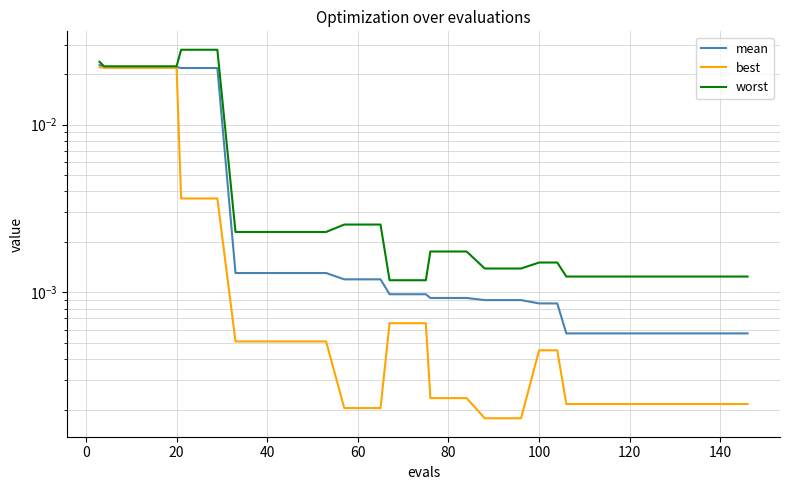

True or false: best and mean intersect in this chart.

False